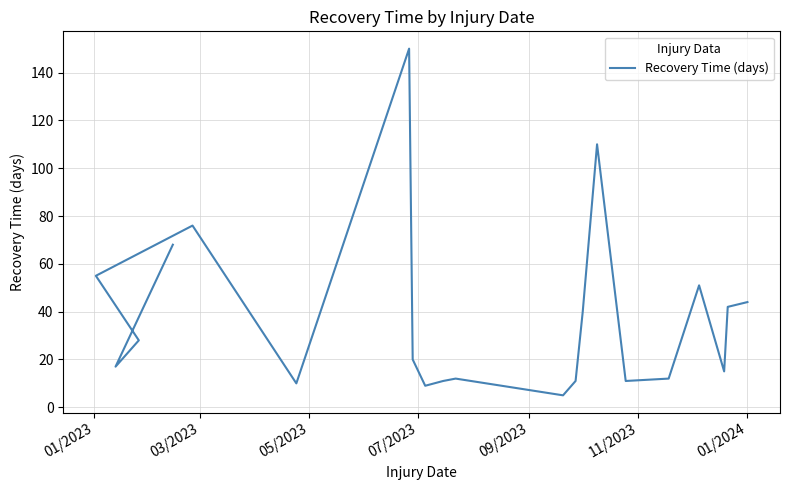

What is the greatest value displayed?

150